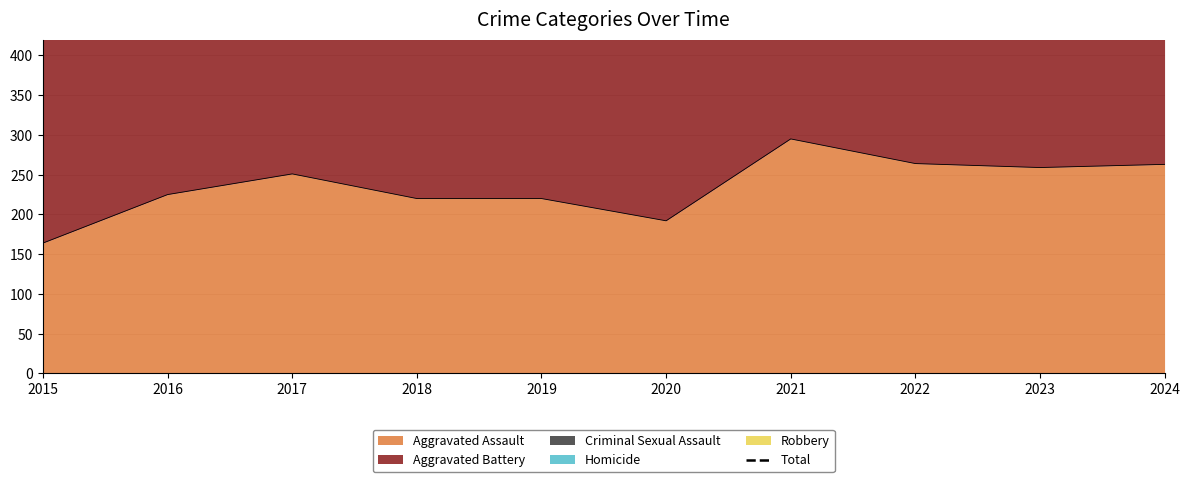

What is the average value?

850